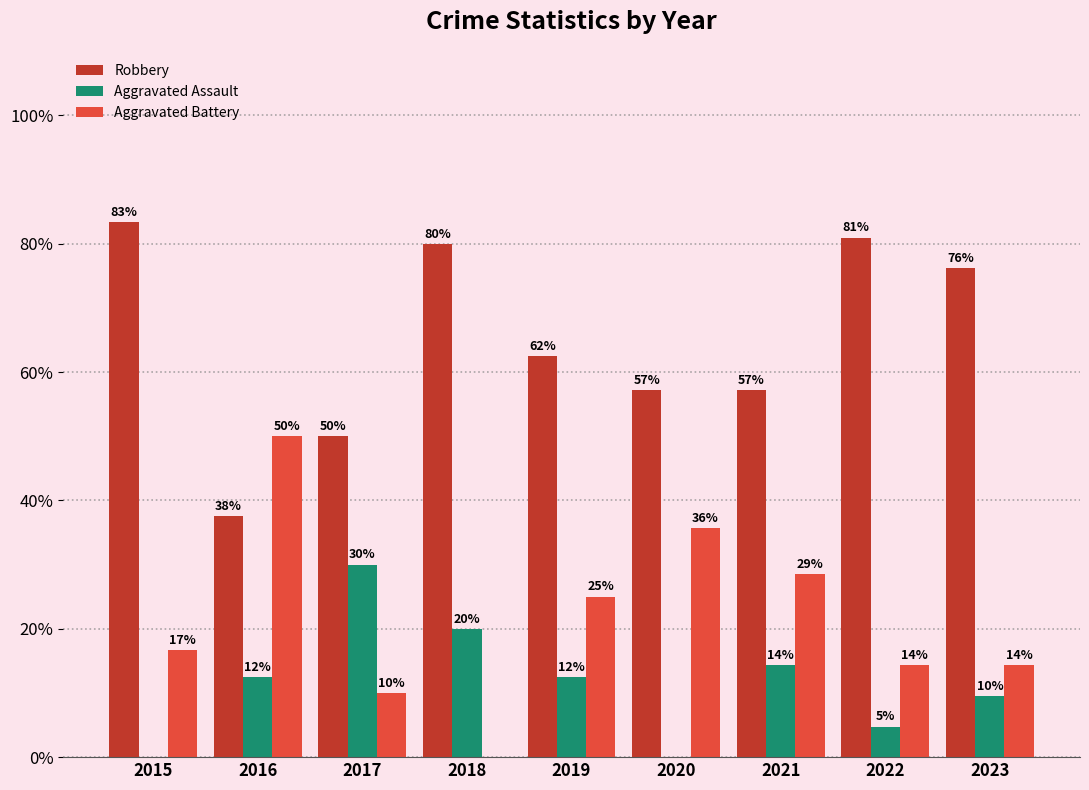

Is the value of Aggravated Assault at 2016 greater than the value of Aggravated Battery at 2019?

No